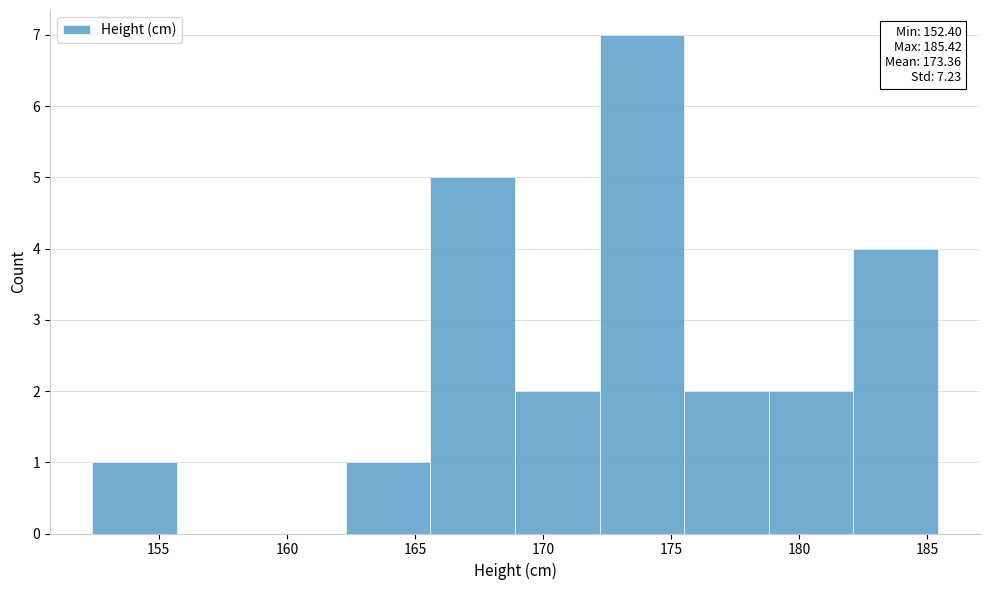

Over which range of the x-axis is the bar tallest?

172.0 to 175.5